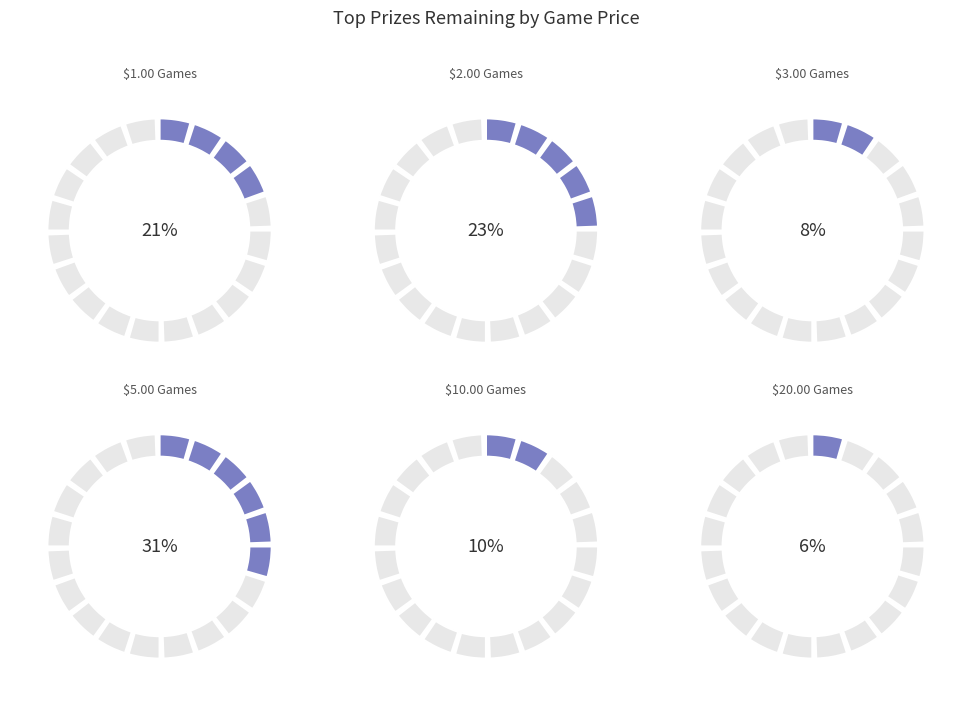

Which category has the smallest portion of the pie?

$20.00 Games